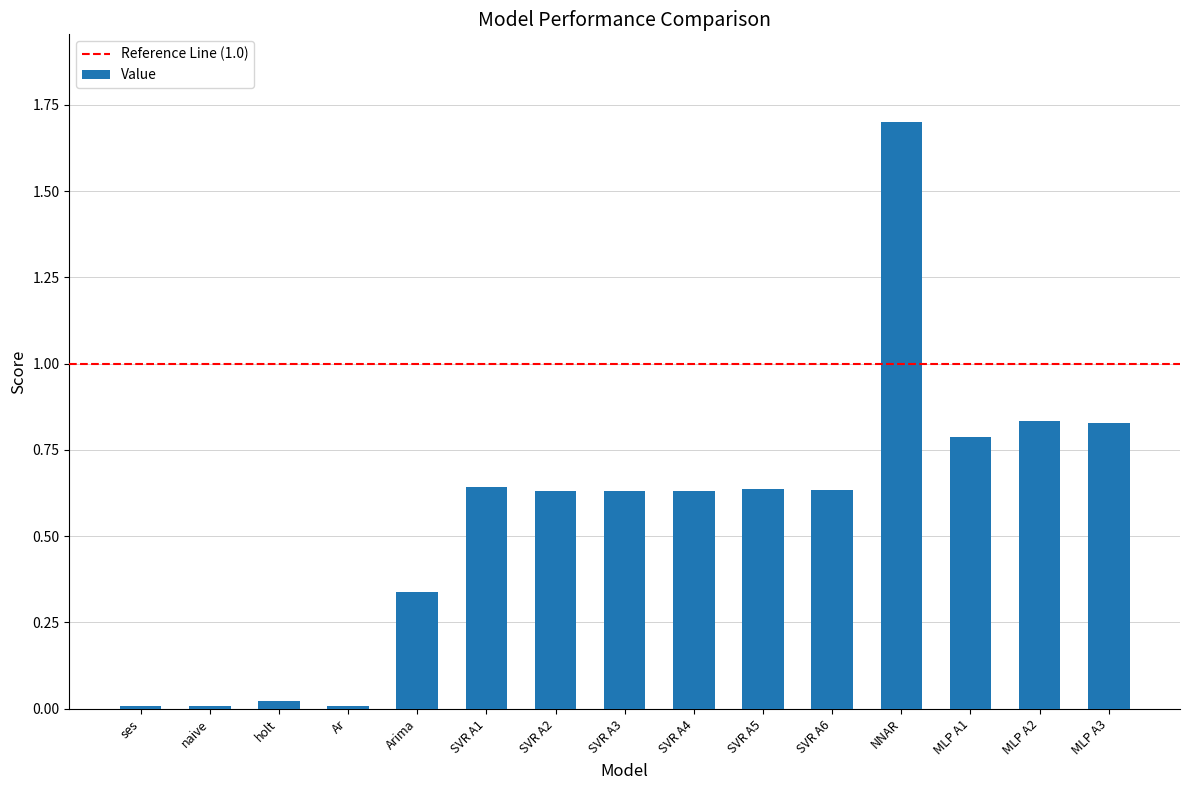

Does the chart contain stacked bars?

No